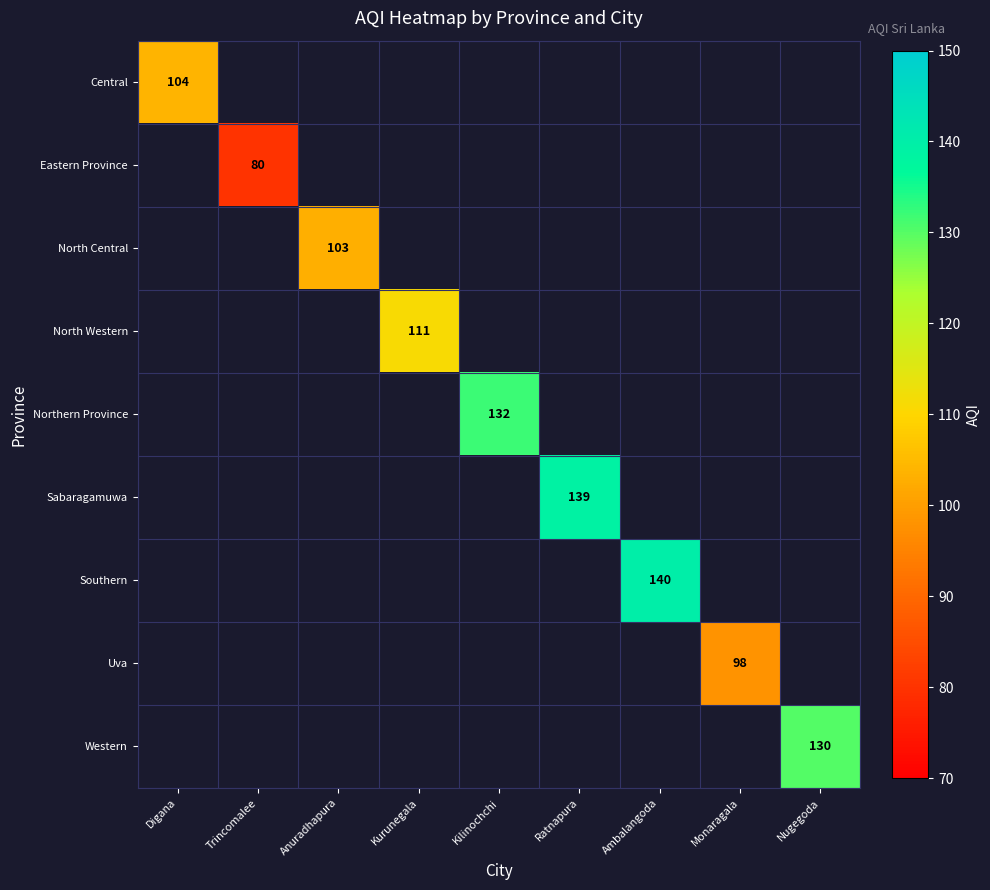

The Northern Province series shows 185.3 at Kilinochchi. True or false?

False